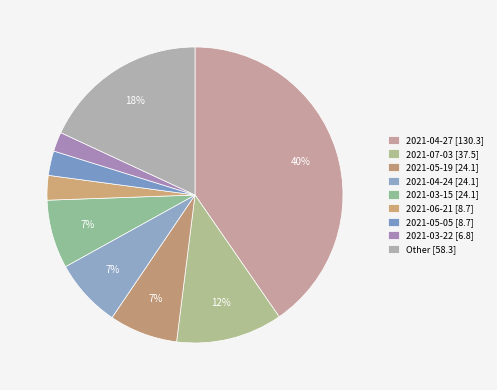

How many segments does this pie chart have?

9